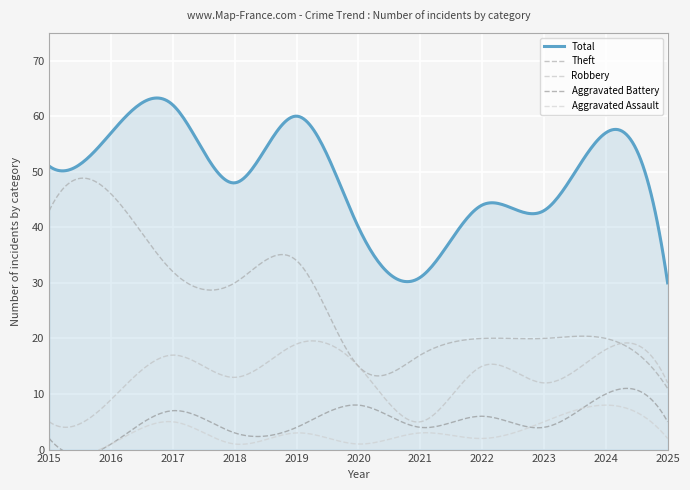

Reading left to right, list all the values displayed in this chart.

Theft: 43	46	32	30	34	15	17	20	20	20	11
Robbery: 5	9	17	13	19	15	5	15	12	18	12
Aggravated Battery: 2	1	7	3	4	8	4	6	4	10	5
Aggravated Assault: 0	1	5	1	3	1	3	2	5	8	2
Total: 51	57	62	48	60	40	31	44	43	57	30